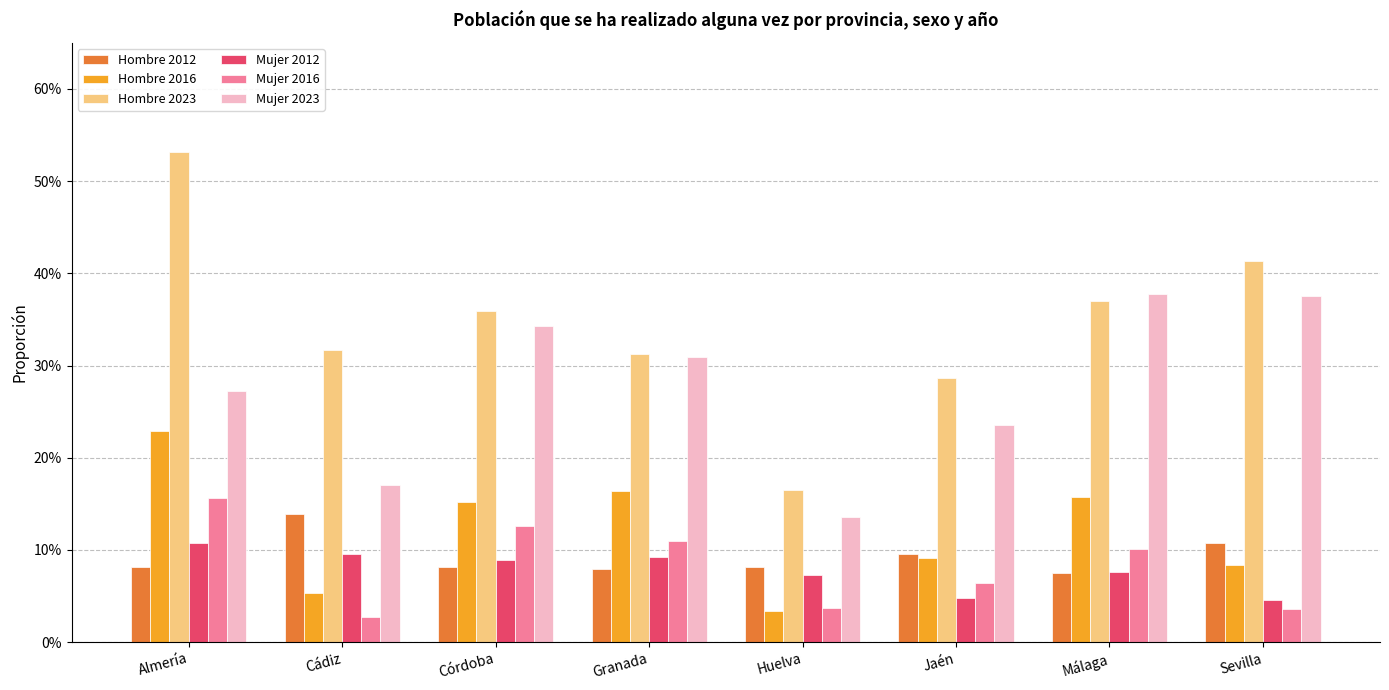

Are the bars horizontal?

No